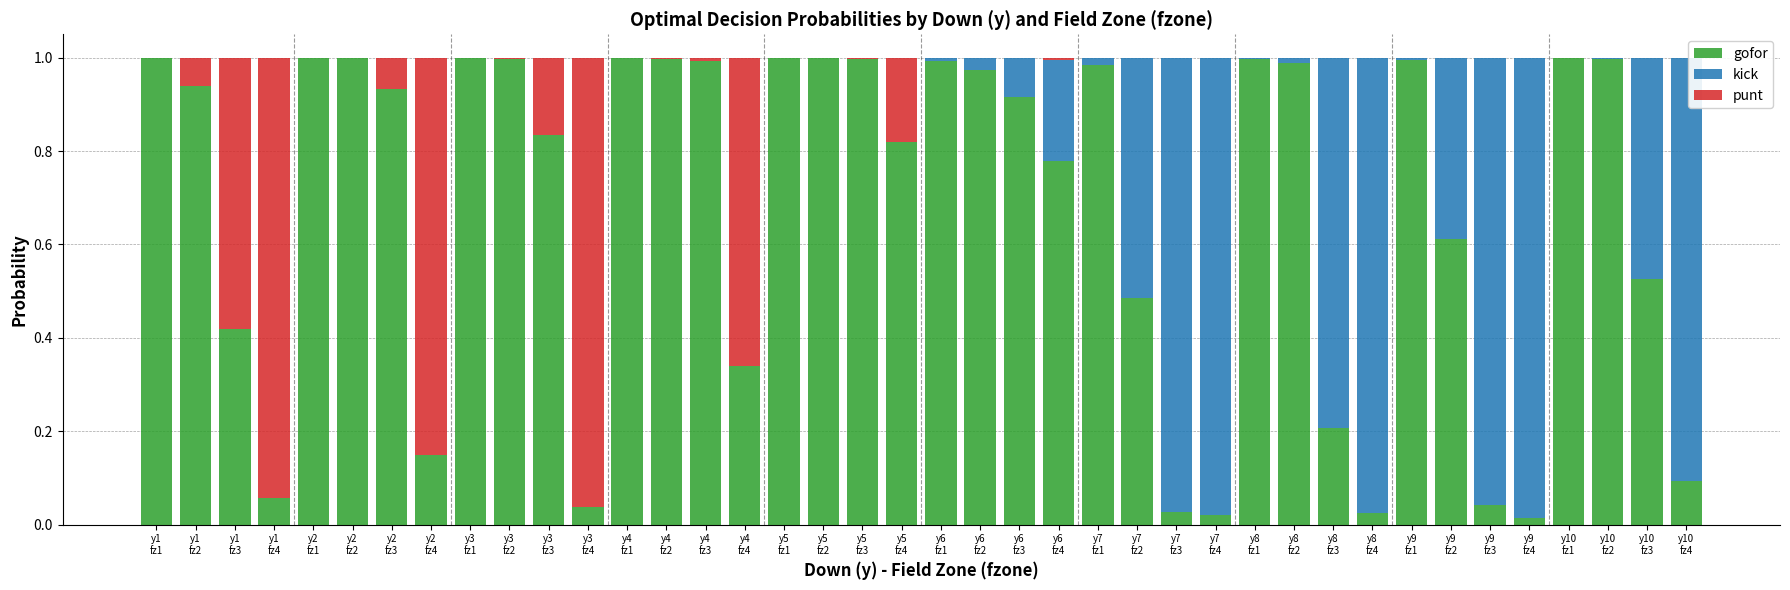

Are the bars grouped side by side (vs. stacked)?

No